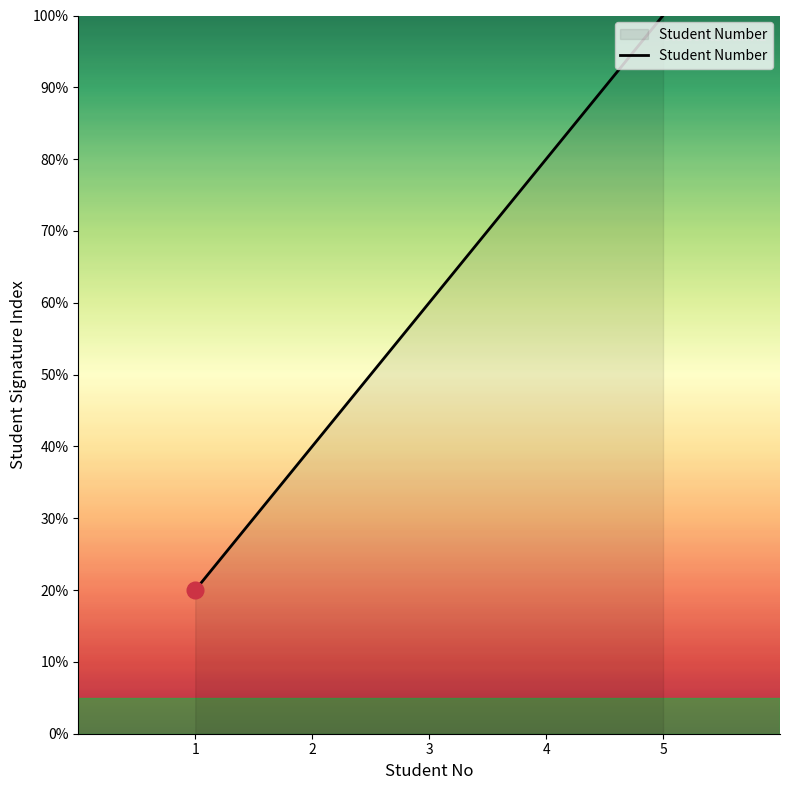

Is it true that the value at 5 is 100?

True